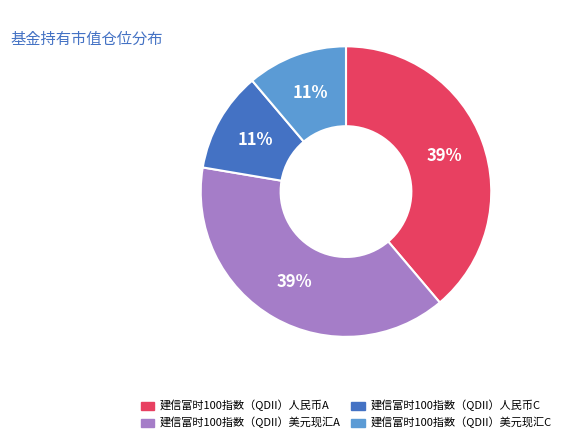

Between 建信富时100指数（QDII）人民币C and 建信富时100指数（QDII）人民币A, which is larger?

建信富时100指数（QDII）人民币A